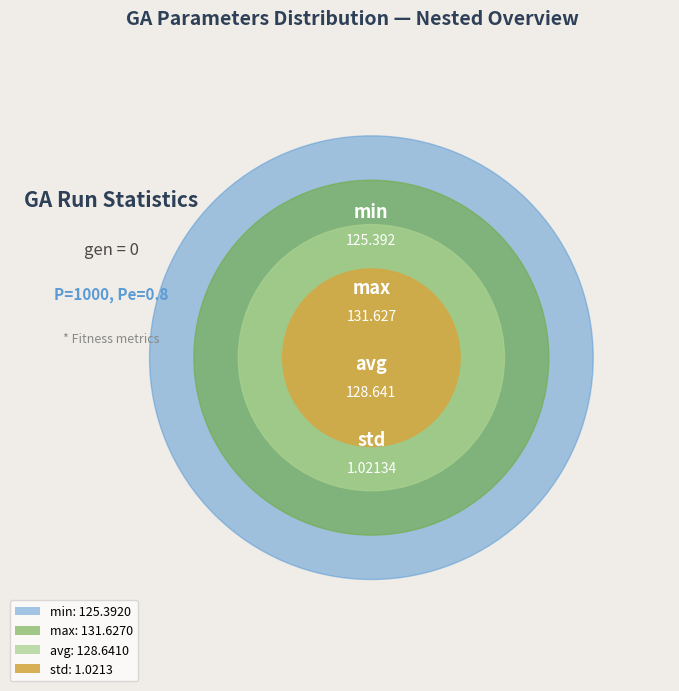

Rank the categories by value from highest to lowest.

max, avg, min, std